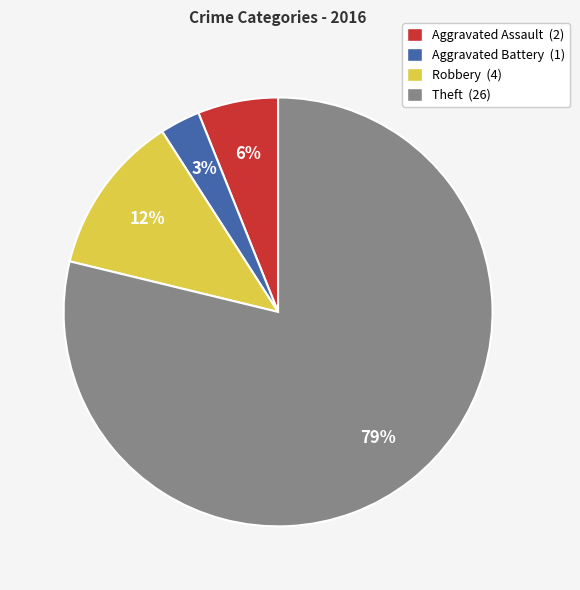

Which slice is the smallest?

Aggravated Battery